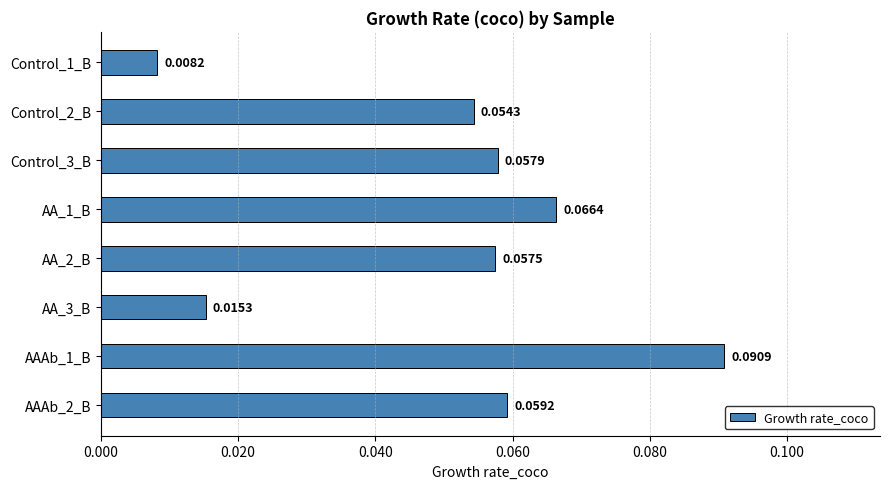

What is the sum of all values?

0.4